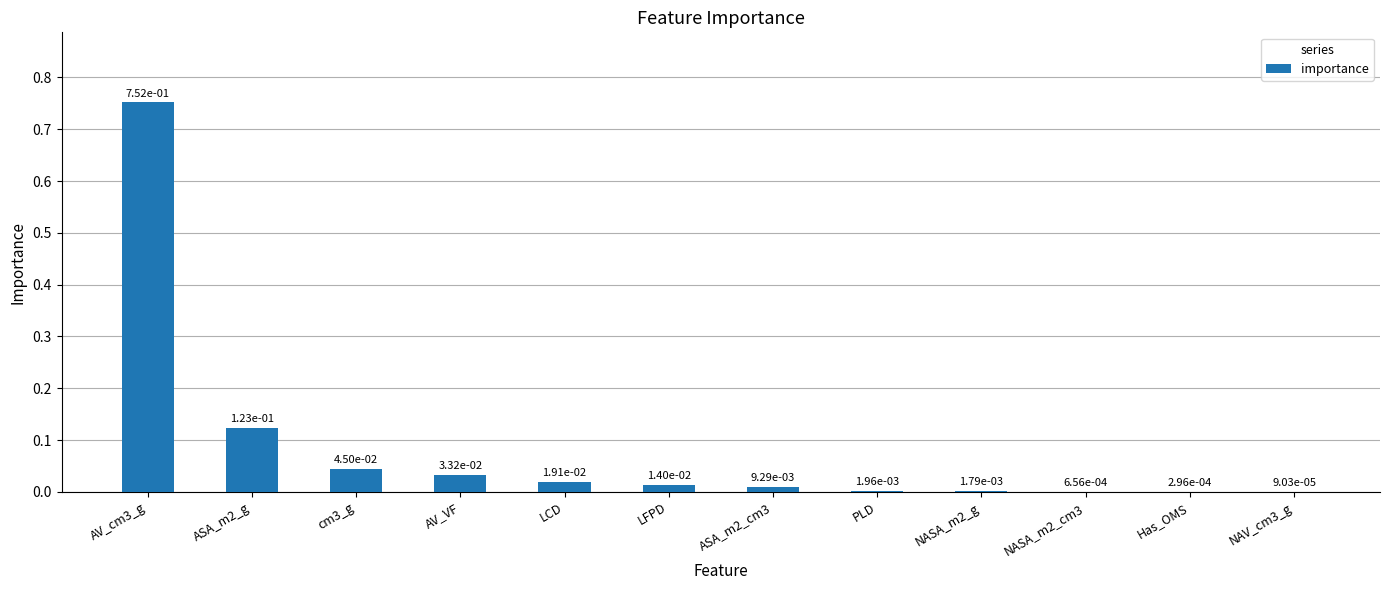

What is the sum of all values?

1.0